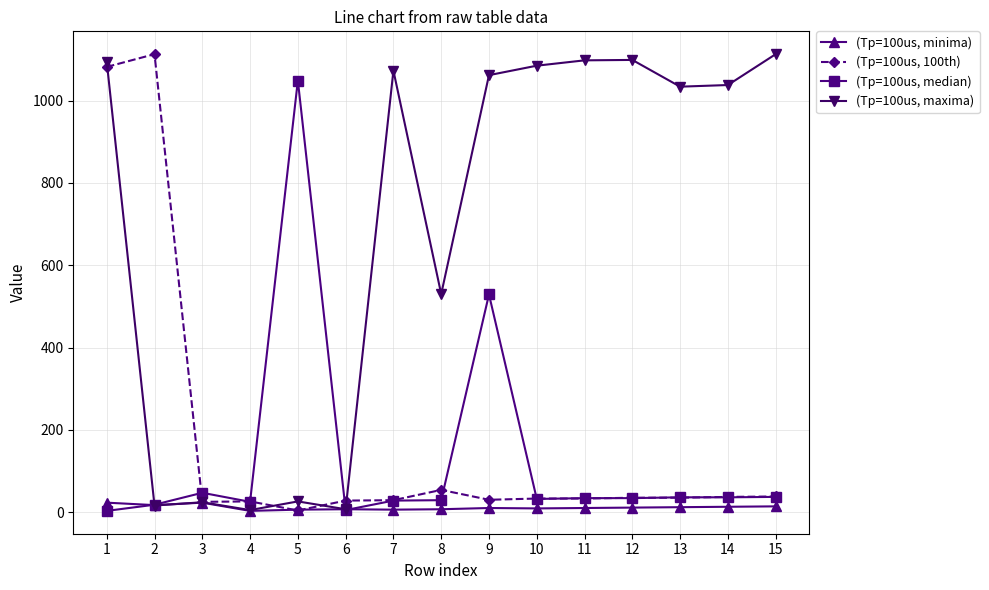

What is the spread (max minus min) of values at 7?

1067